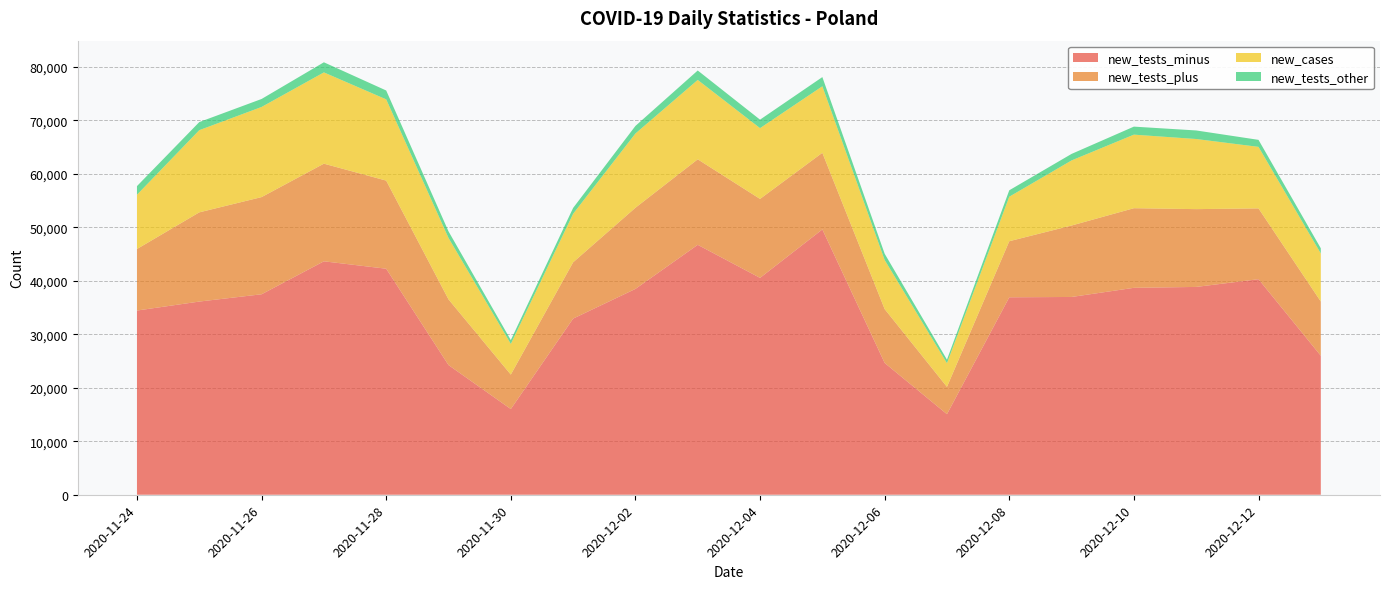

Reading left to right, what are all the values shown in this chart?

new_tests_minus: 34425	36105	37467	43628	42242	24238	16016	32918	38468	46709	40530	49585	24633	15058	36901	36964	38673	38840	40286	25981
new_tests_plus: 11502	16672	18161	18247	16469	12276	6441	10522	15171	15979	14757	14323	10070	5103	10483	13353	14880	14539	13233	10132
new_cases: 10141	15360	16846	17059	15183	11483	5734	9066	13870	14838	13230	12430	9175	4424	8315	12164	13747	13105	11498	8978
new_tests_other: 1613	1511	1492	1888	1657	1228	717	1095	1417	1764	1585	1719	1166	663	1202	1220	1498	1599	1310	968